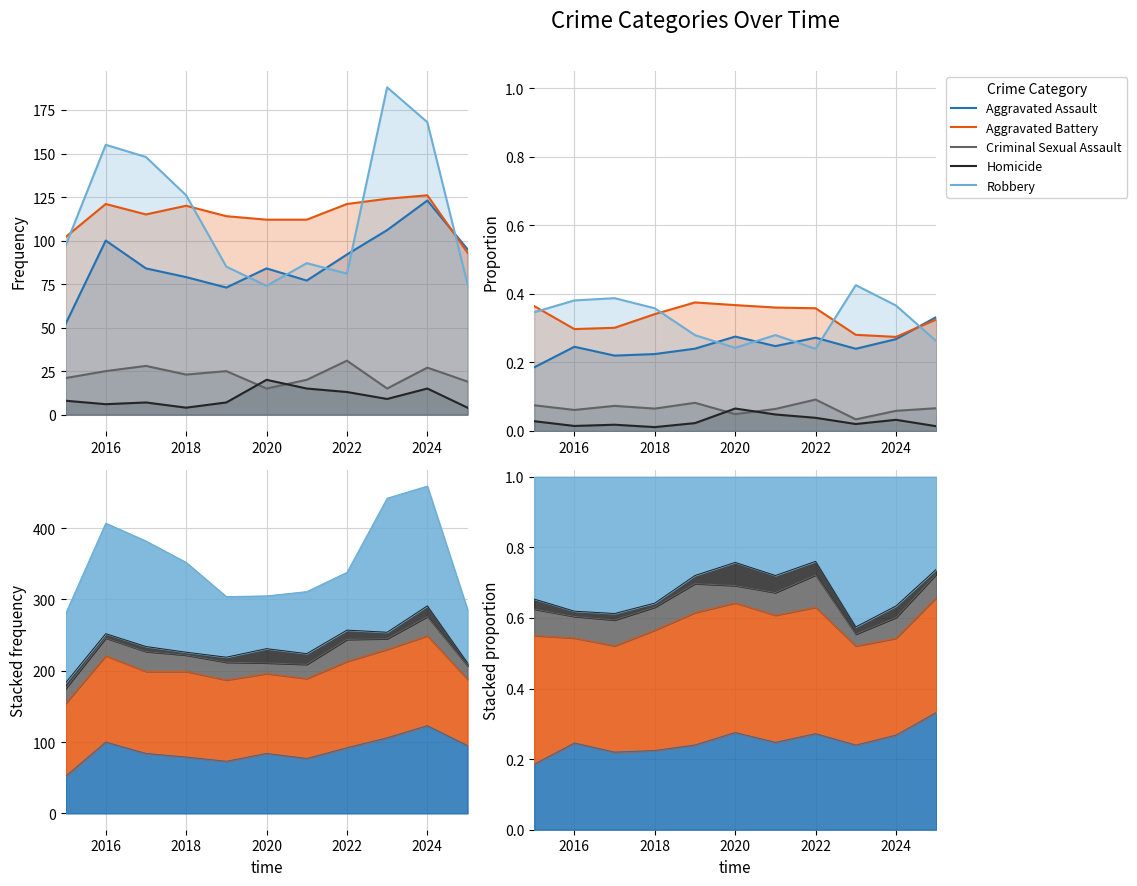

What is the spread (max minus min) of values at 2016?

0.4